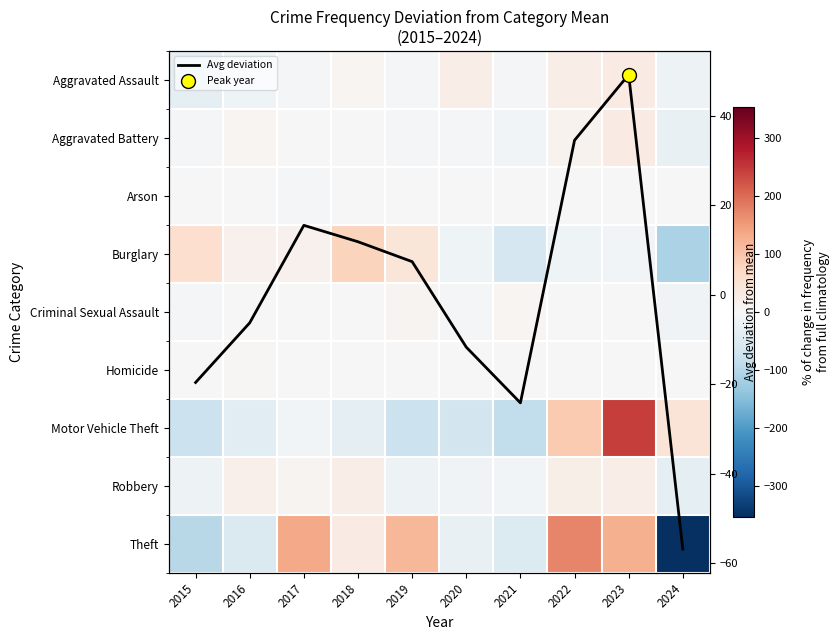

What value does the Motor Vehicle Theft series have at 2019?

-74.5